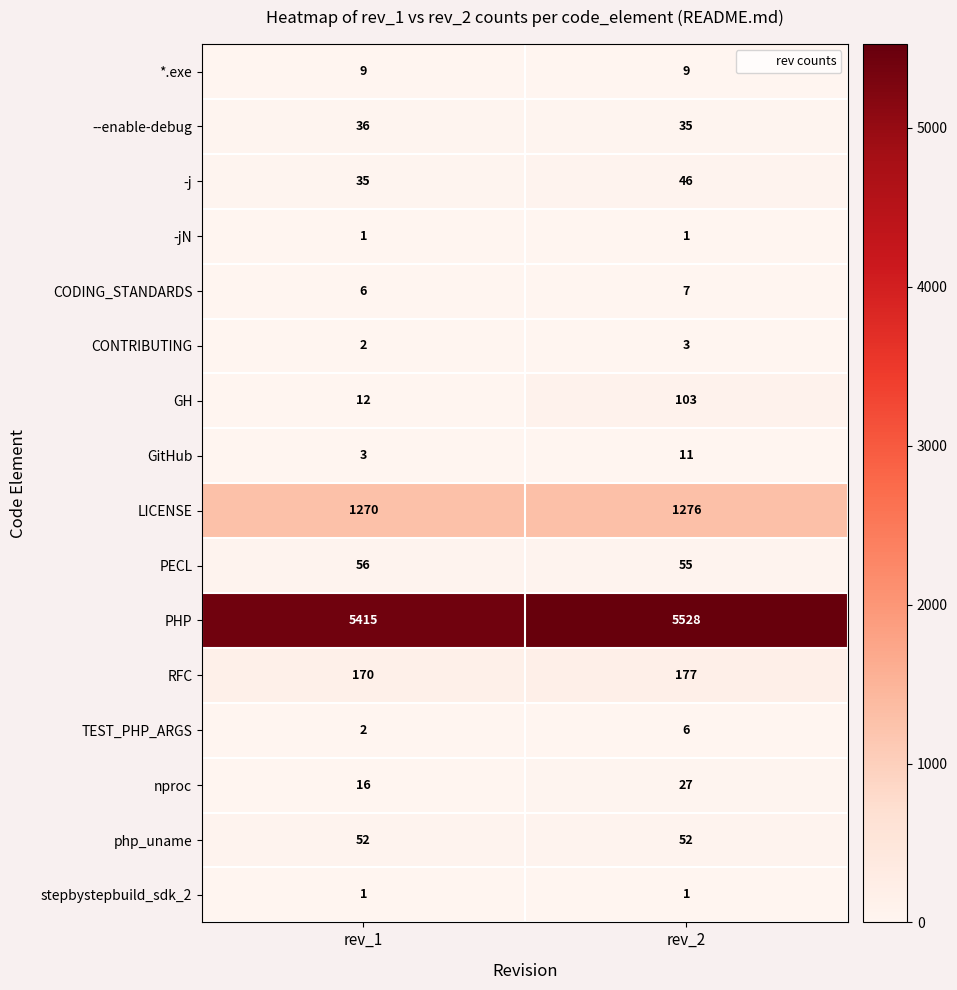

The value of TEST_PHP_ARGS at rev_2 is 3. True or false?

False